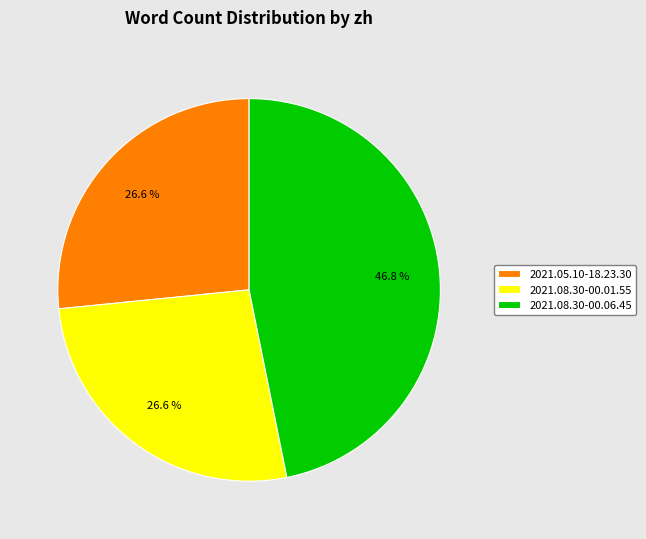

What percentage is the 2021.08.30-00.06.45 slice, to the nearest percent?

47%